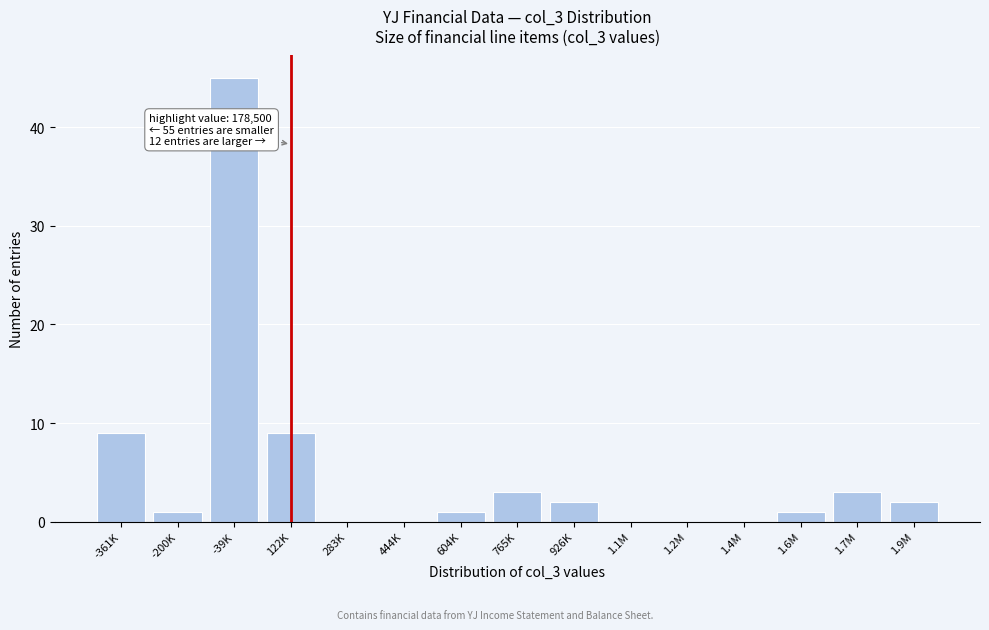

Reading left to right, list all the values displayed in this chart.

-361K=9	-200K=1	-39K=45	122K=9	283K=0	444K=0	604K=1	765K=3	926K=2	1.1M=0	1.2M=0	1.4M=0	1.6M=1	1.7M=3	1.9M=2